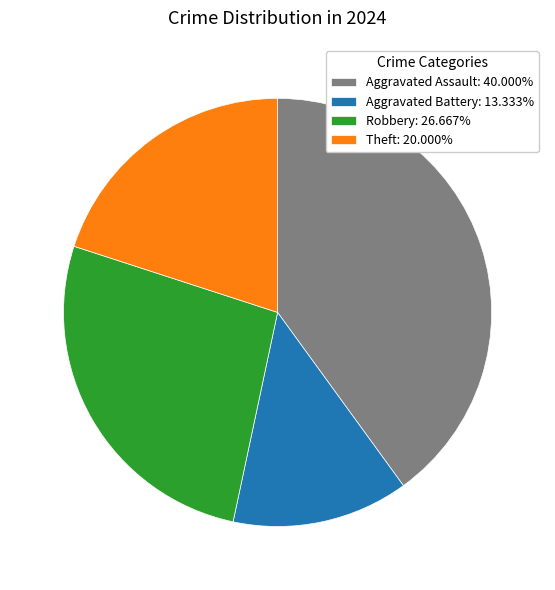

The Robbery slice represents 13% of the pie. True or false?

False